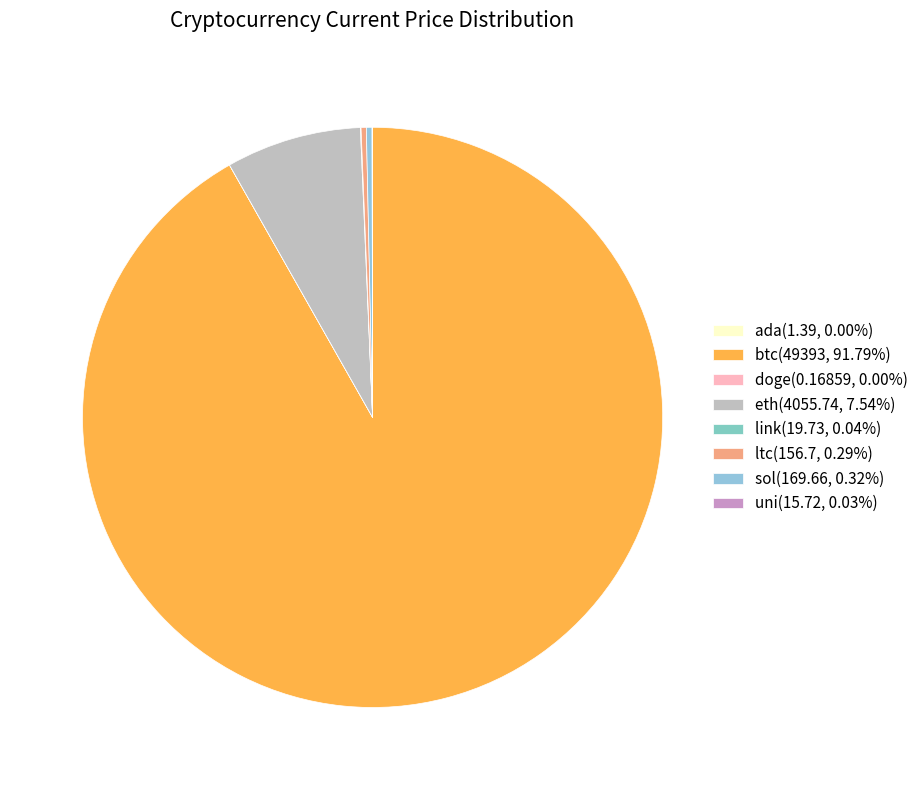

What is the change in value from eth to link?

-4036.0